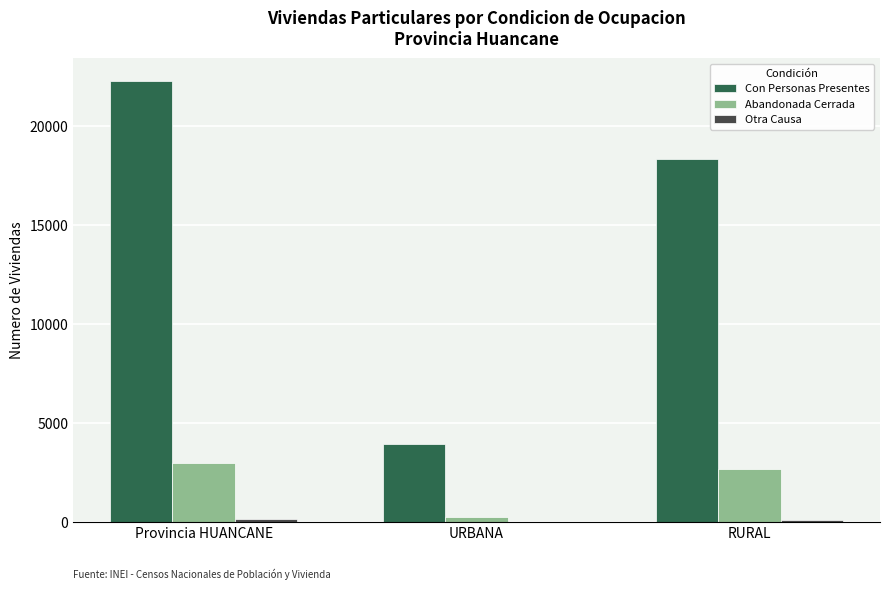

Between Provincia HUANCANE and URBANA, which series saw the biggest shift?

Con Personas Presentes